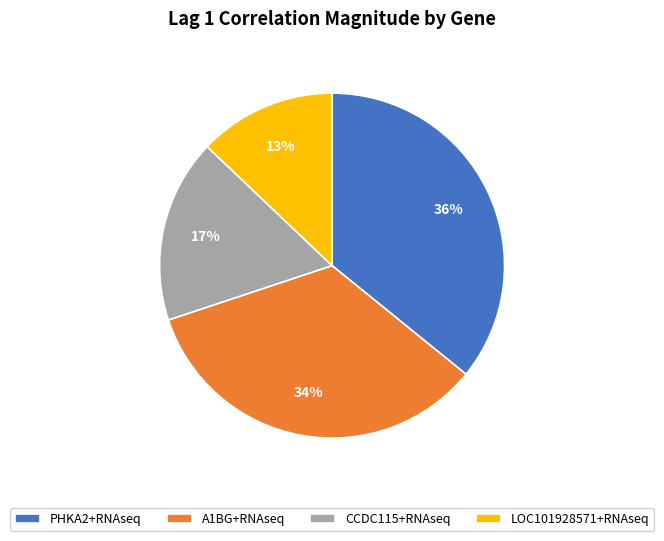

What percentage is the CCDC115+RNAseq slice, to the nearest percent?

17%